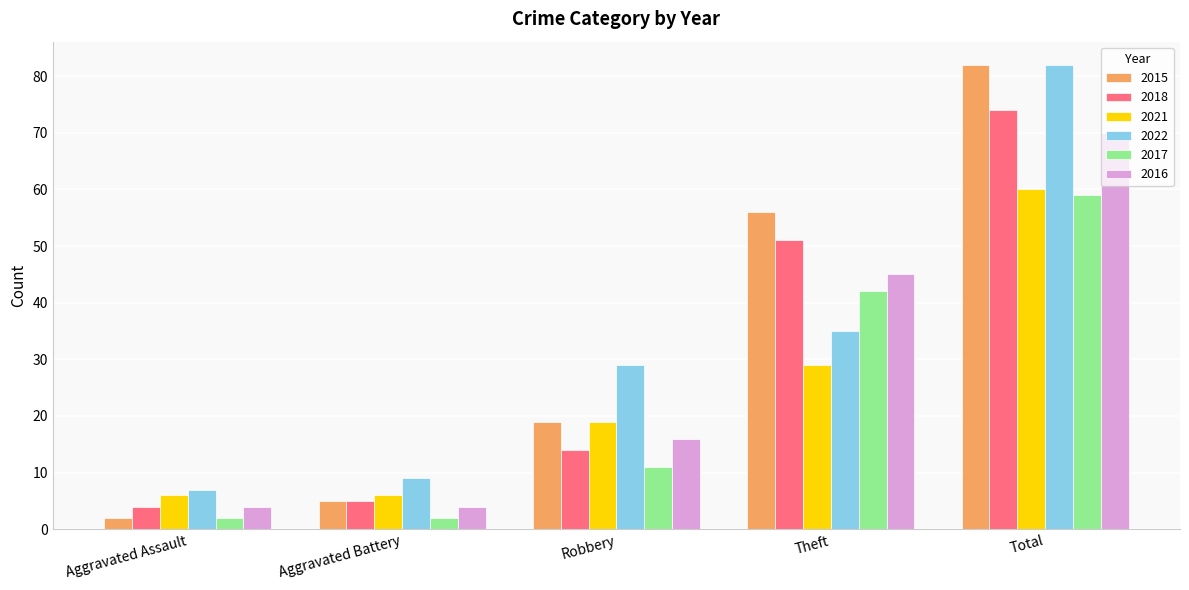

The 2021 series shows 3 at Aggravated Battery. True or false?

False